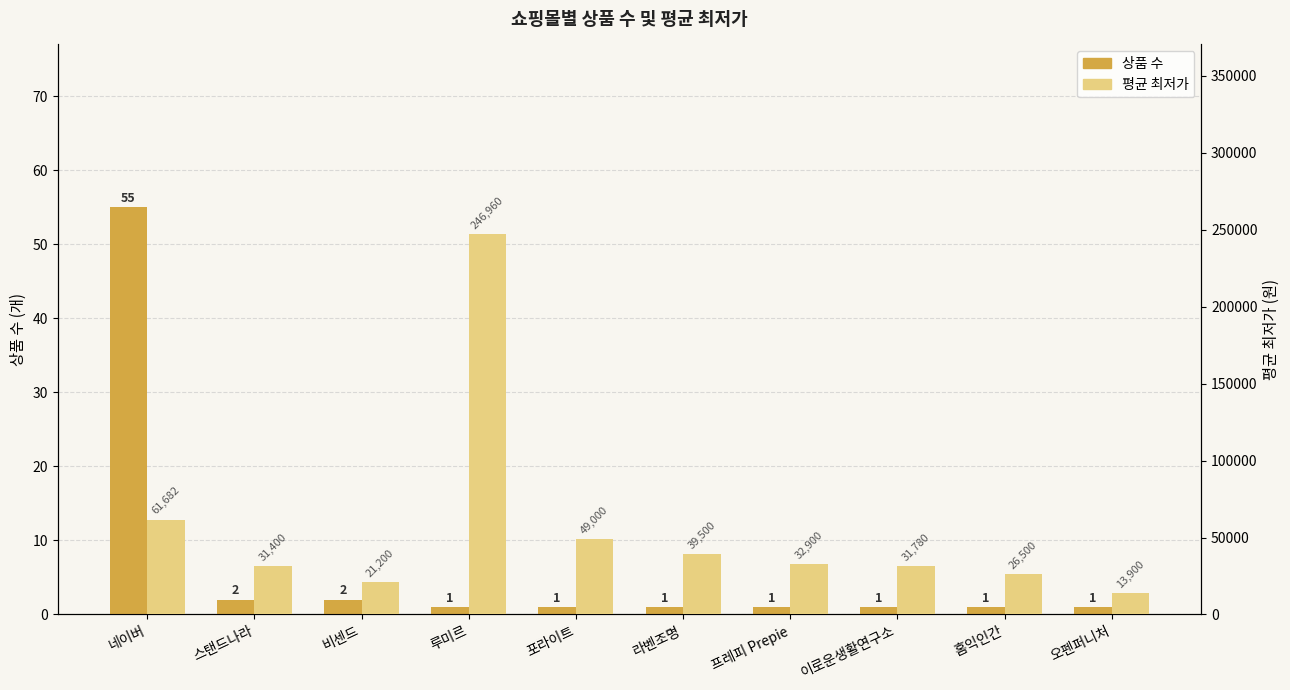

What is the difference between the highest and lowest values at 홈익인간?

26499